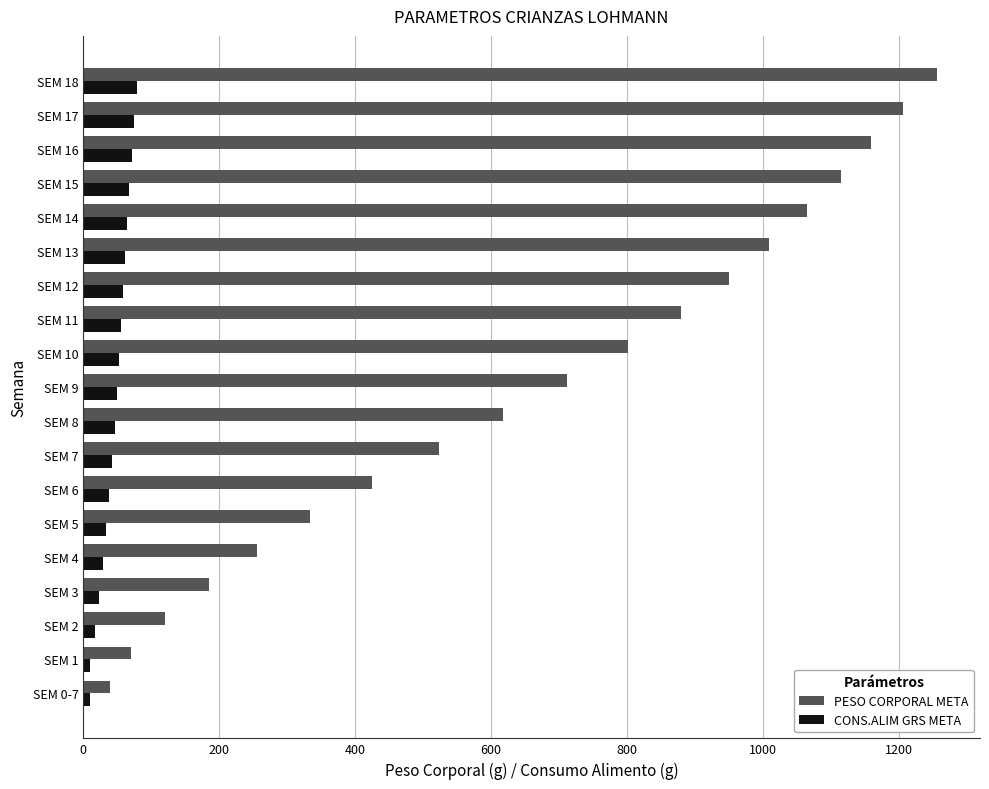

Rank the categories by PESO CORPORAL META value from highest to lowest.

SEM 18, SEM 17, SEM 16, SEM 15, SEM 14, SEM 13, SEM 12, SEM 11, SEM 10, SEM 9, SEM 8, SEM 7, SEM 6, SEM 5, SEM 4, SEM 3, SEM 2, SEM 1, SEM 0-7